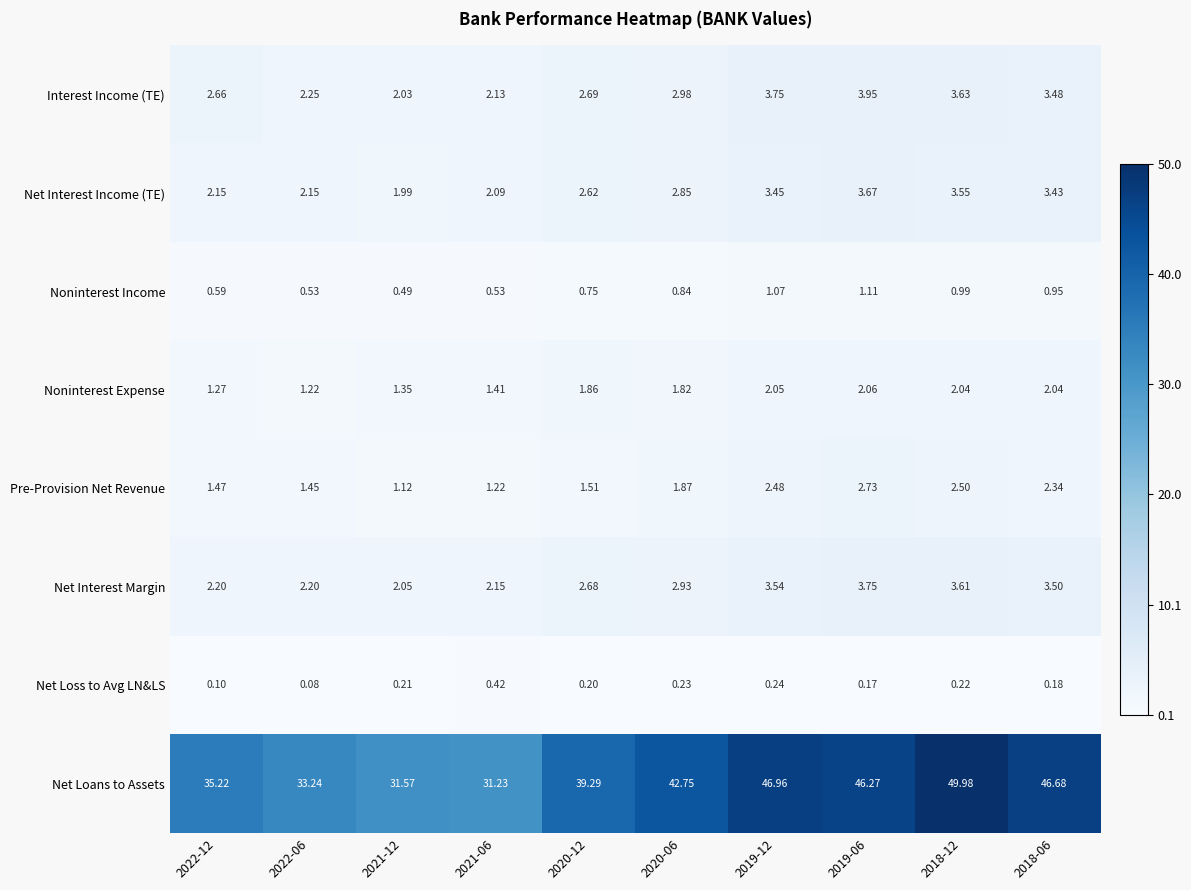

Which series has the largest total across all categories?

Net Loans to Assets